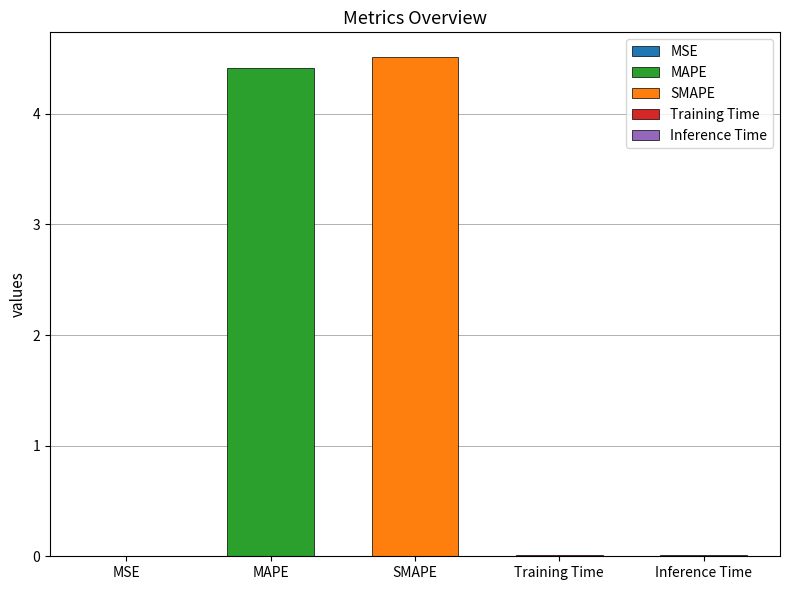

Between SMAPE and Training Time, which is larger?

SMAPE